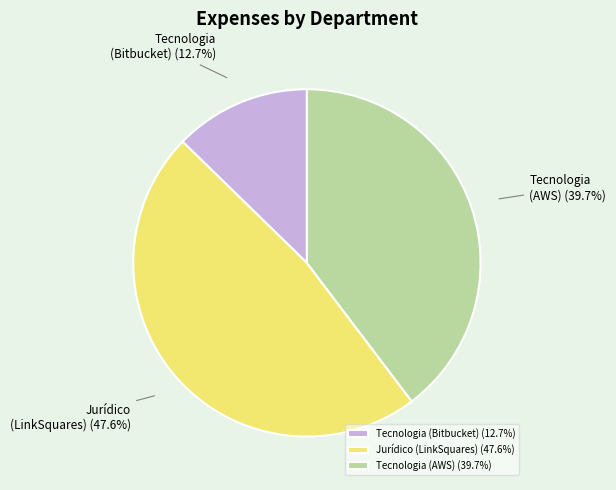

What portion of the pie excludes Jurídico (LinkSquares)?

52.4%